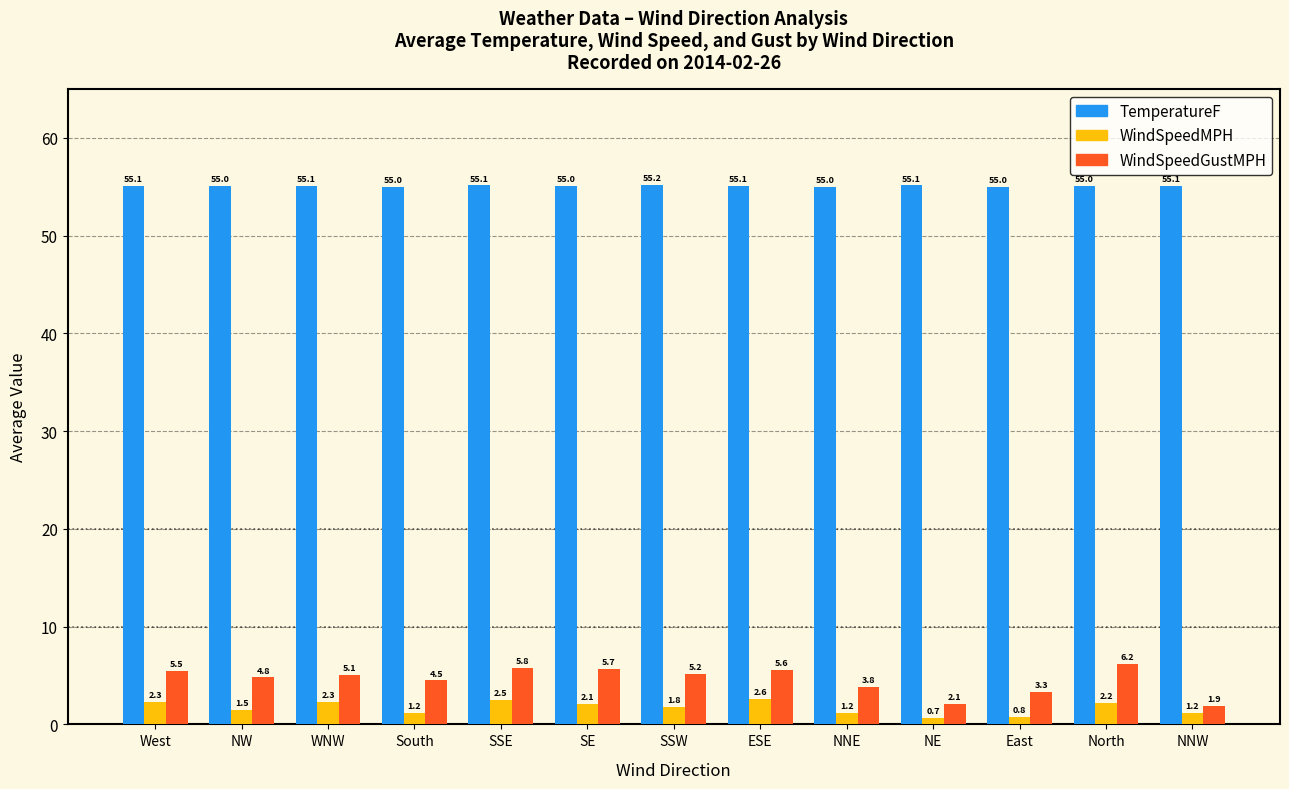

The value of WindSpeedMPH at North is 2.2. True or false?

True